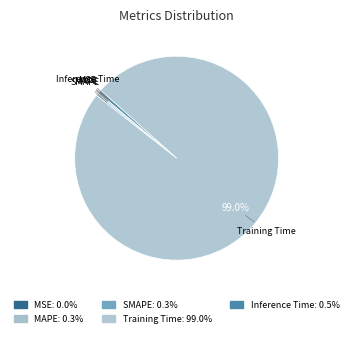

Which slice is the largest?

Training Time